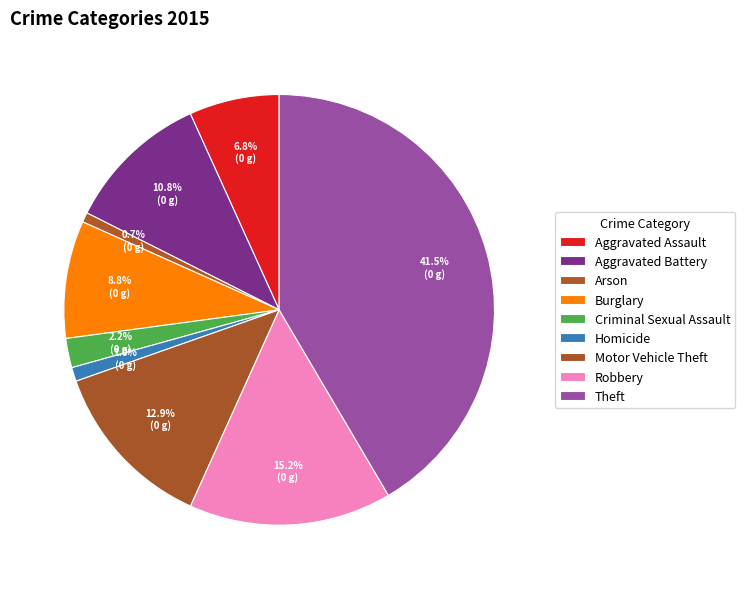

Does Arson represent more than half of the total?

No